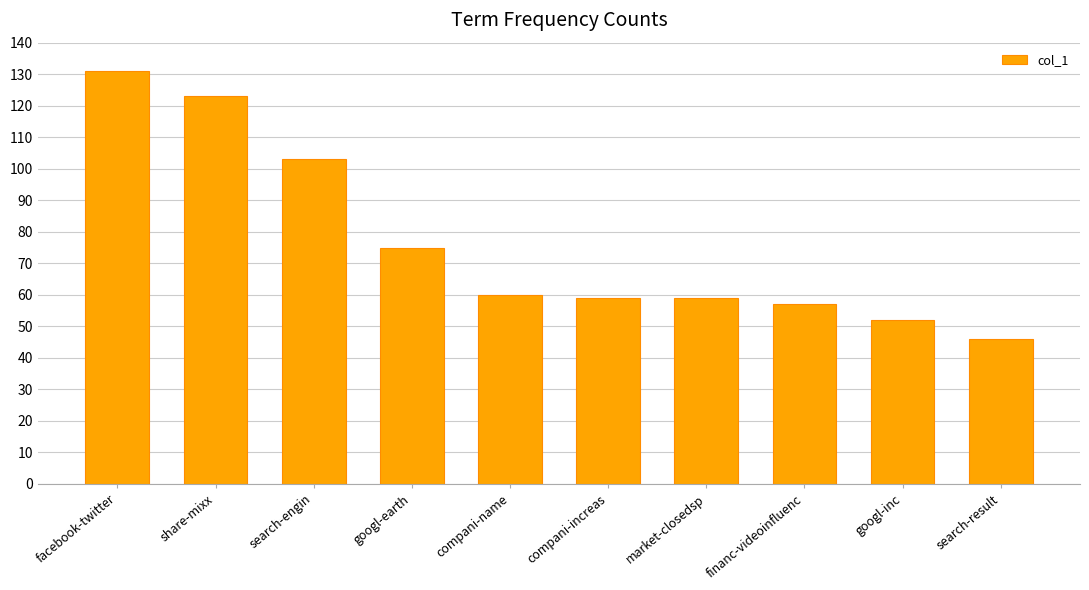

What is the value of the 10th bar from the left?

46